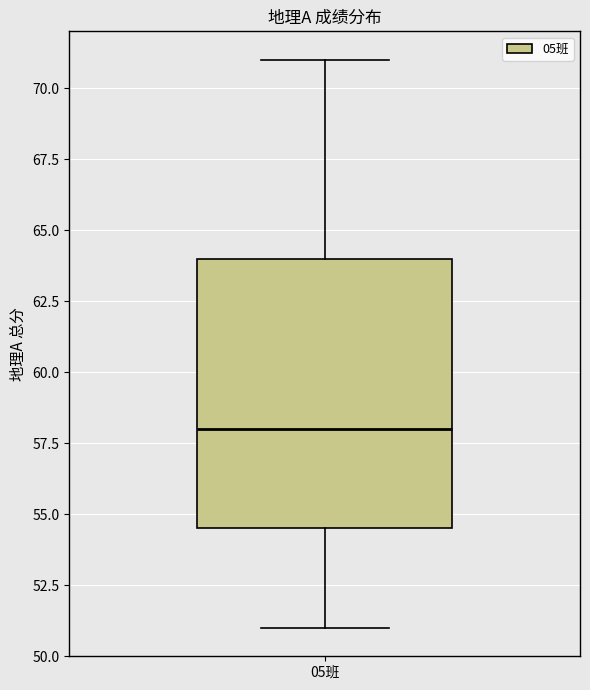

Transcribe this box plot: give where the median line is, the range the box spans, and where the two whiskers end, as read against the y-axis. The values are not printed on the chart, so give them approximately, as read against the axis.

median 58.0, box 54.5 to 64.0, whiskers 51.0 to 71.0